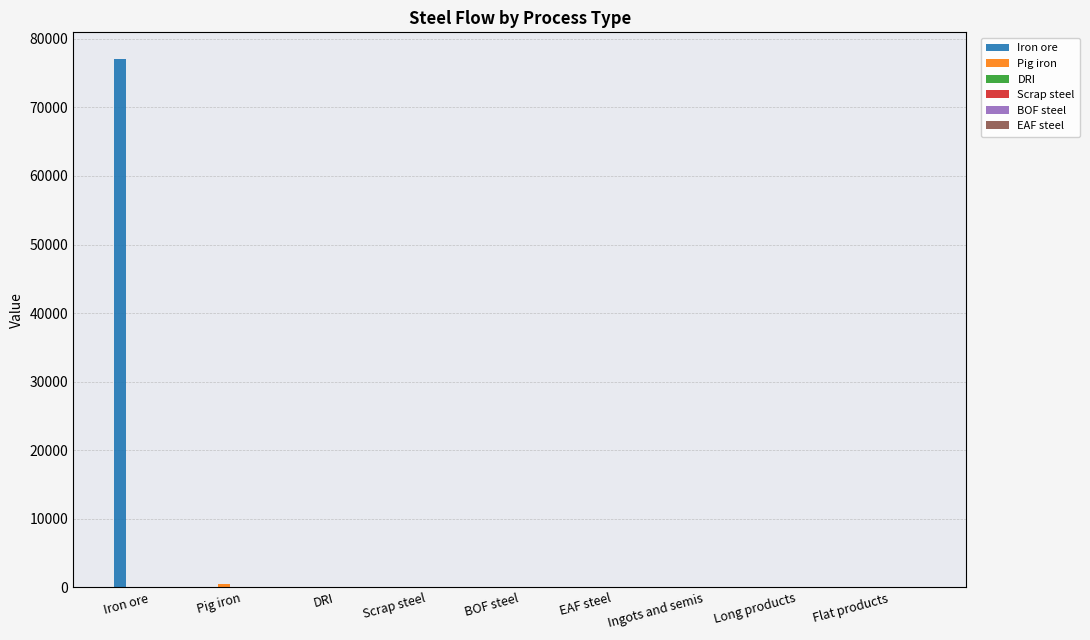

What is the sum of all Iron ore values?

77097.8